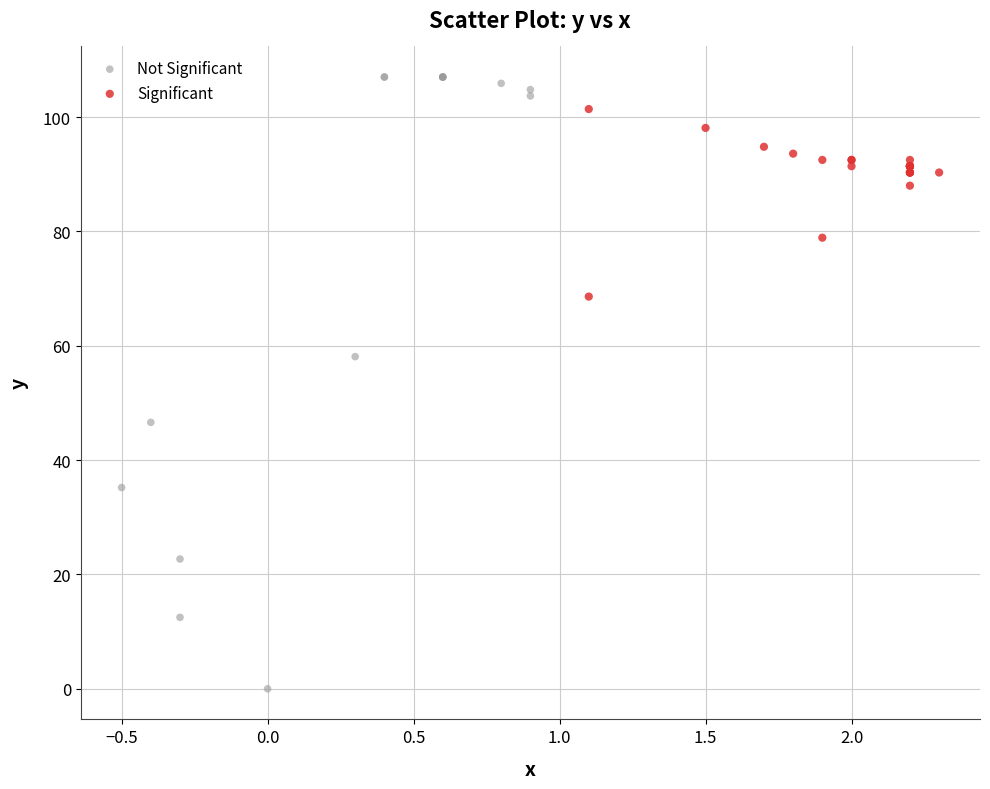

Which series reaches the maximum Y coordinate?

Not Significant